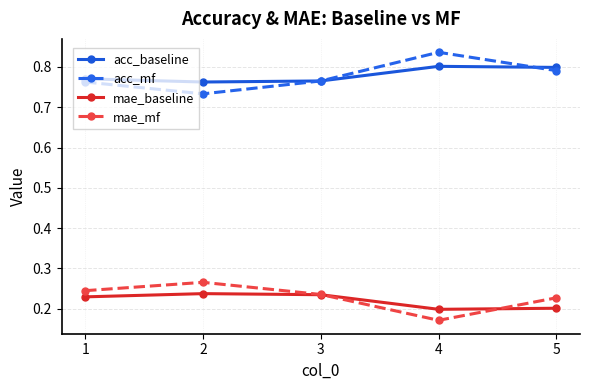

True or false: mae_baseline and acc_mf cross at least once.

False